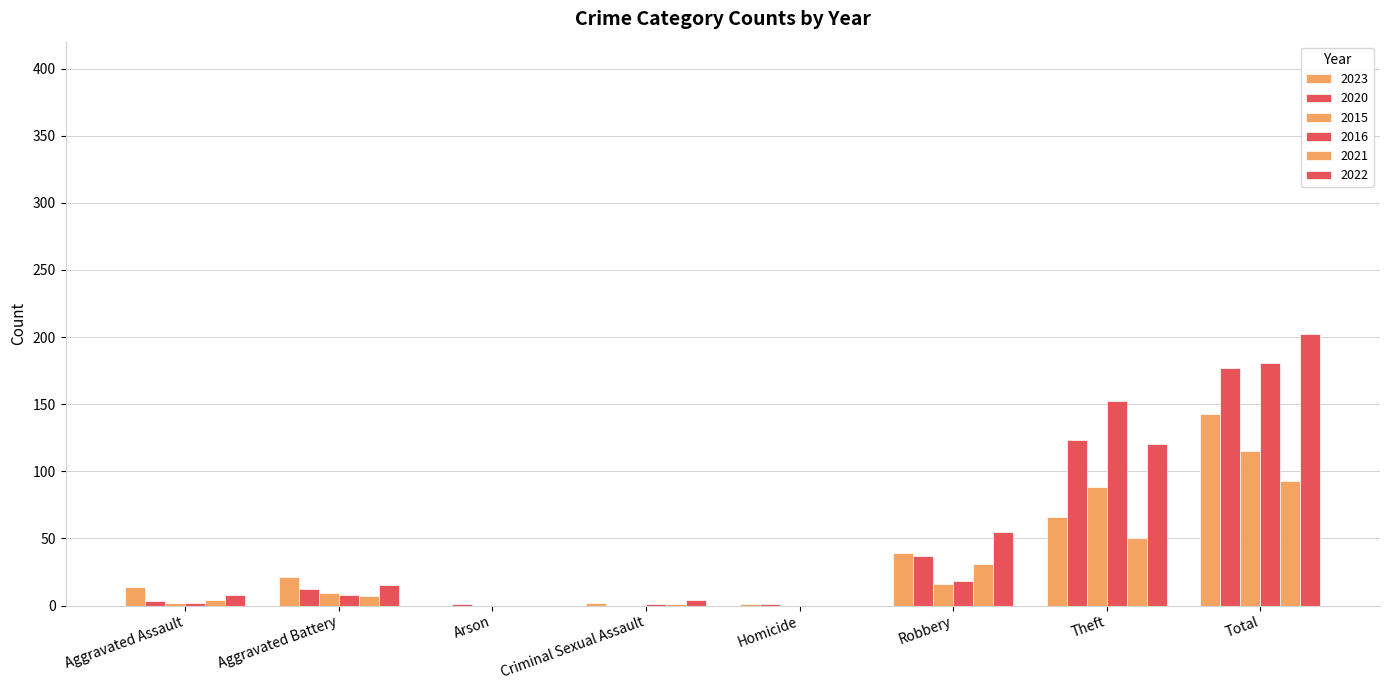

At Total, list the series in order from smallest to largest.

2021, 2015, 2023, 2020, 2016, 2022